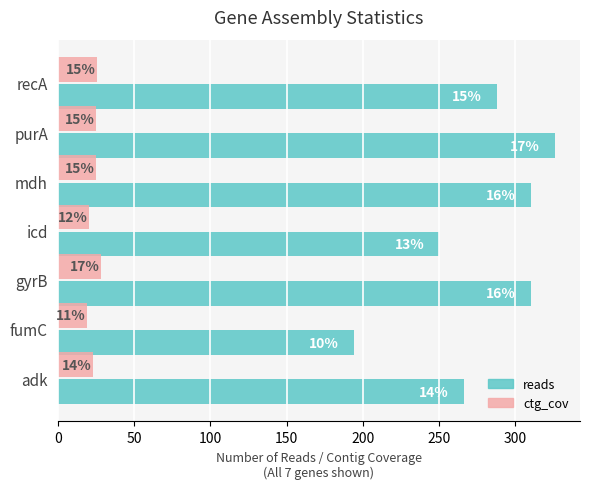

Rank the series by their average value, from highest to lowest.

reads, ctg_cov